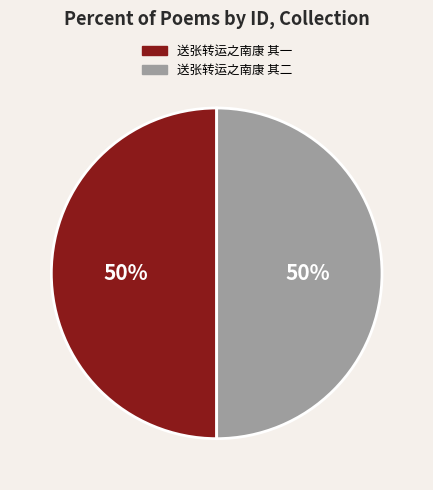

To the nearest percent, what percentage of the pie is 送张转运之南康 其二?

50%